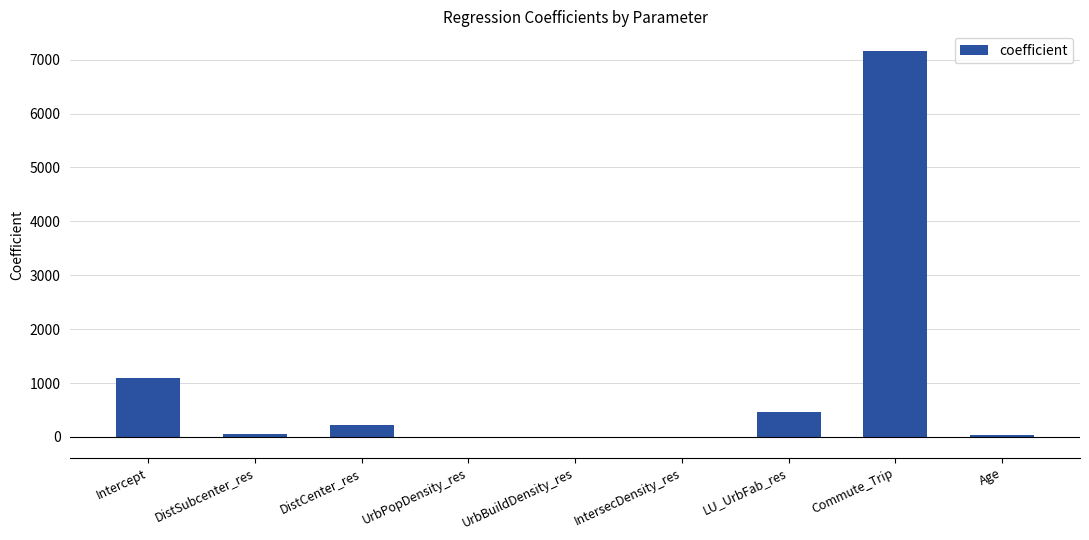

At which label is the value closest to 3571?

Intercept